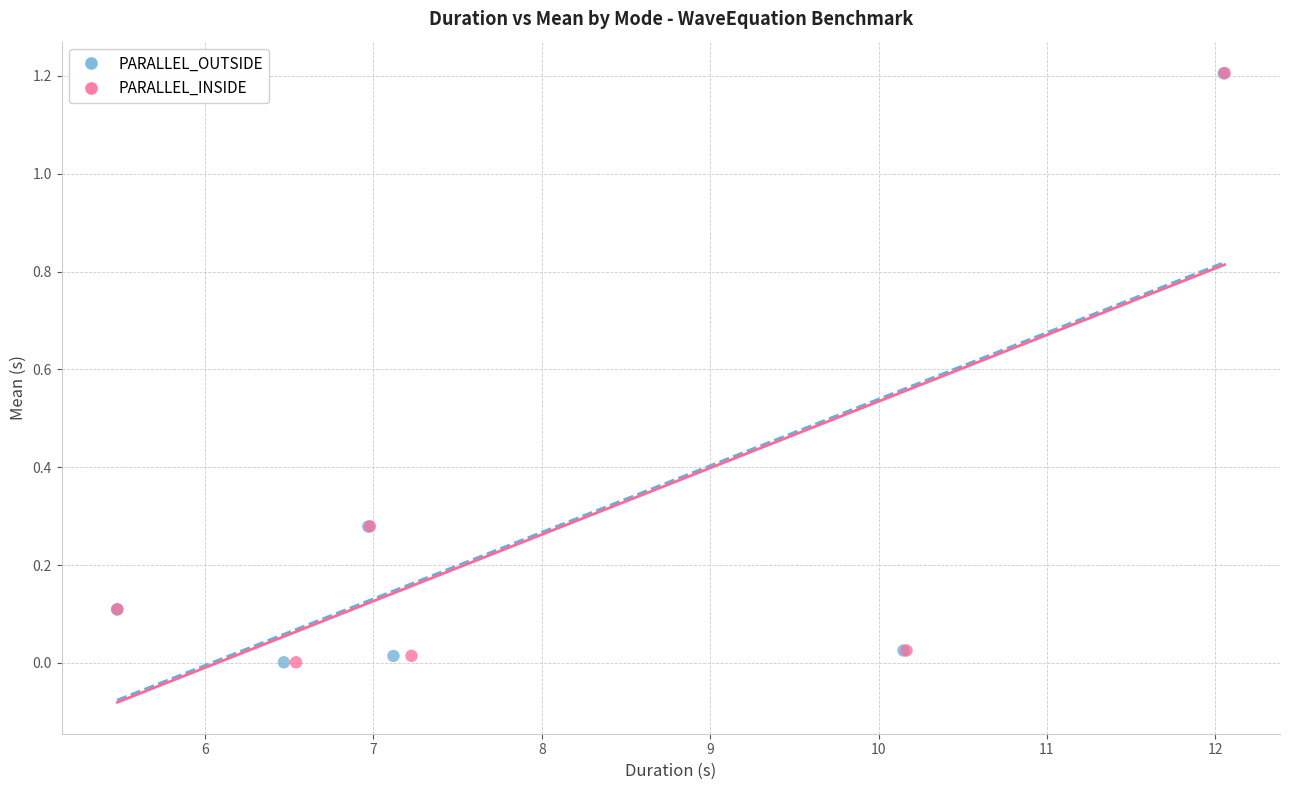

Which series has the widest spread of Y values?

PARALLEL_INSIDE